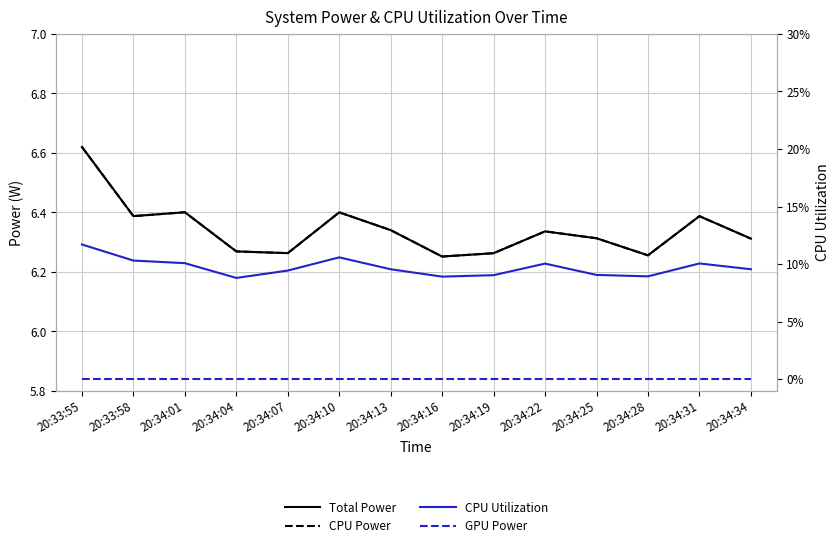

Is the value of GPU Power at 20:34:10 greater than the value of CPU Power at 20:34:04?

No